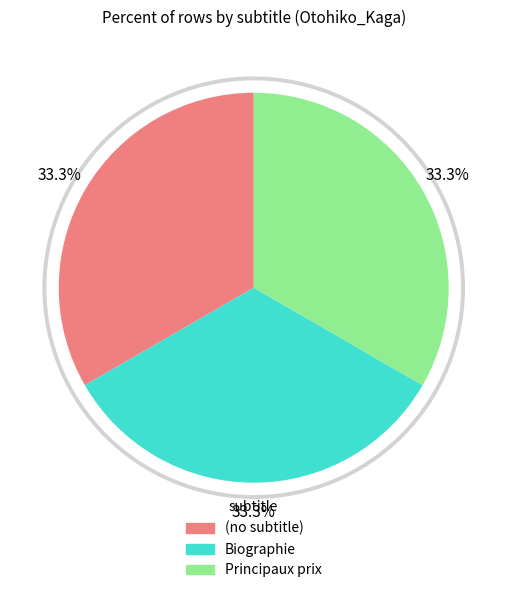

What is the smallest slice in the pie chart?

(no subtitle)